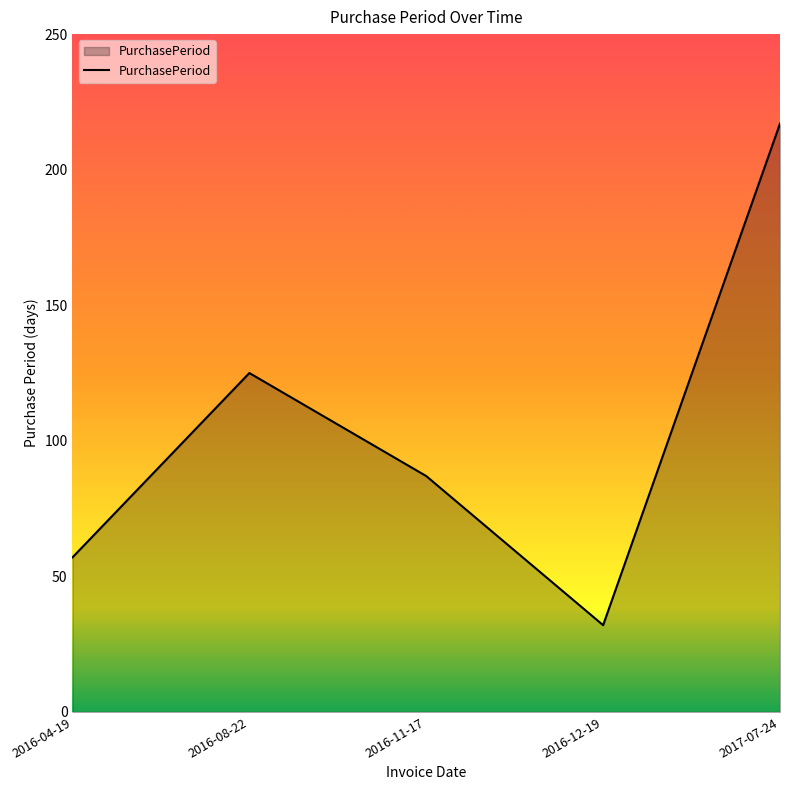

What is the sum of the values at 2016-04-19 and 2016-08-22?

182